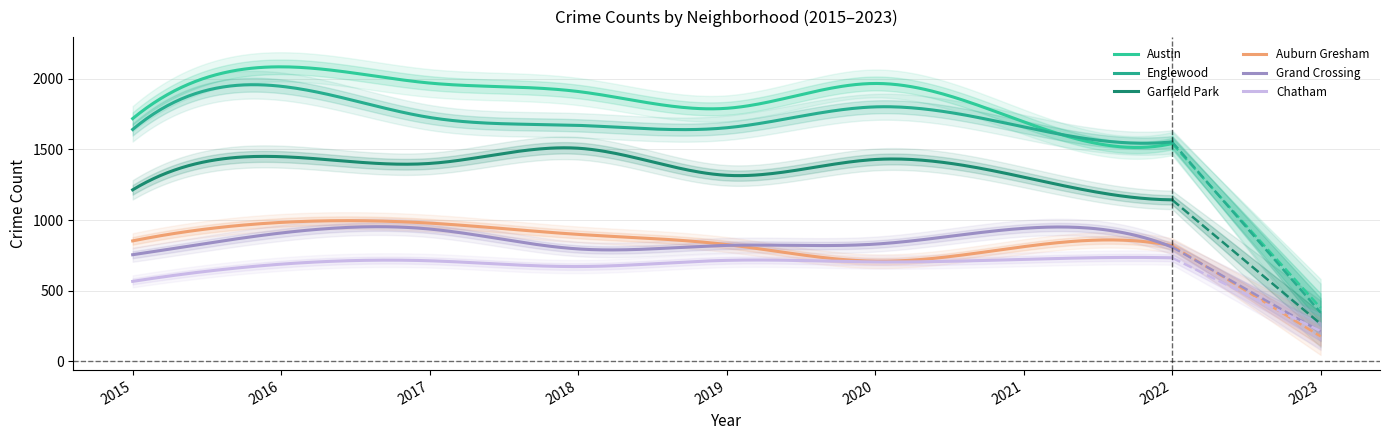

What is the approximate value of Austin at 2017, to the nearest 50?

1950